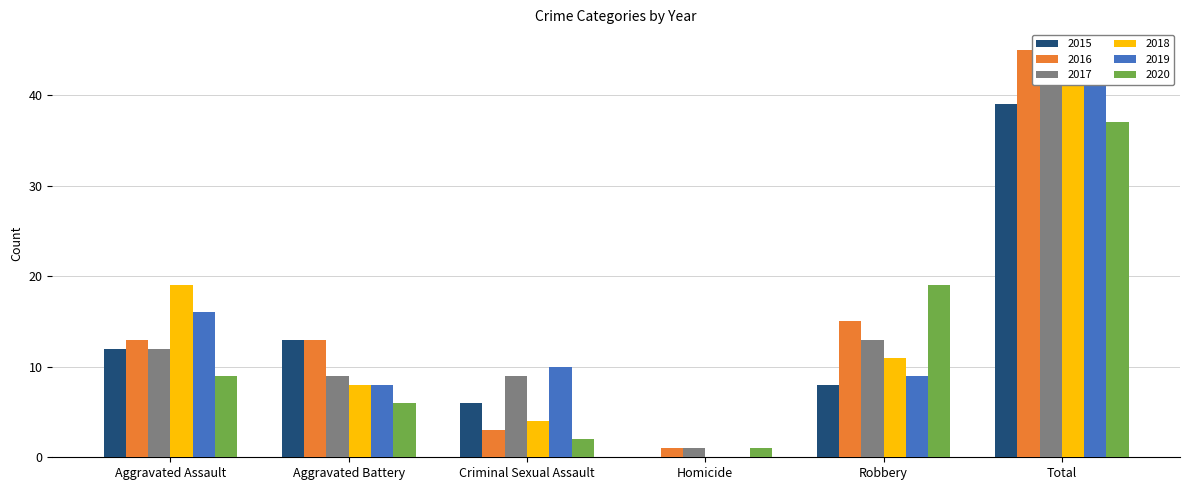

At which label does 2018 reach its peak?

Total